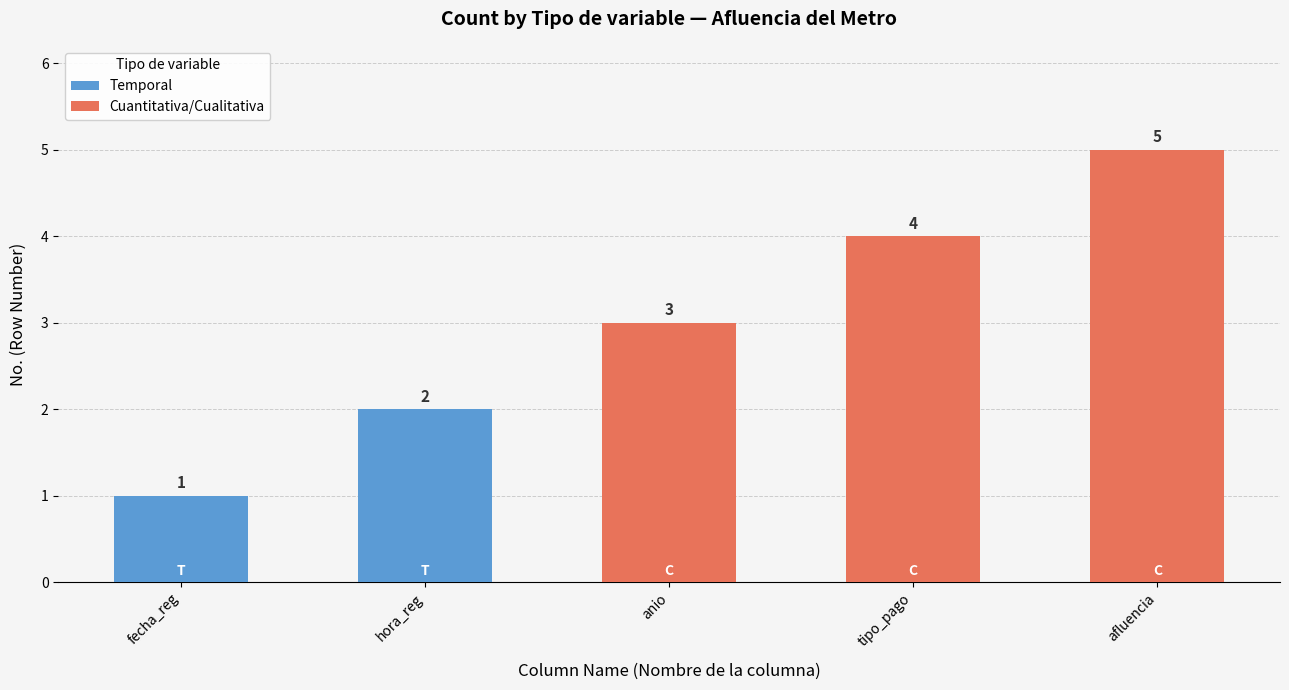

True or false: the data shows 0 at Temporal.

False